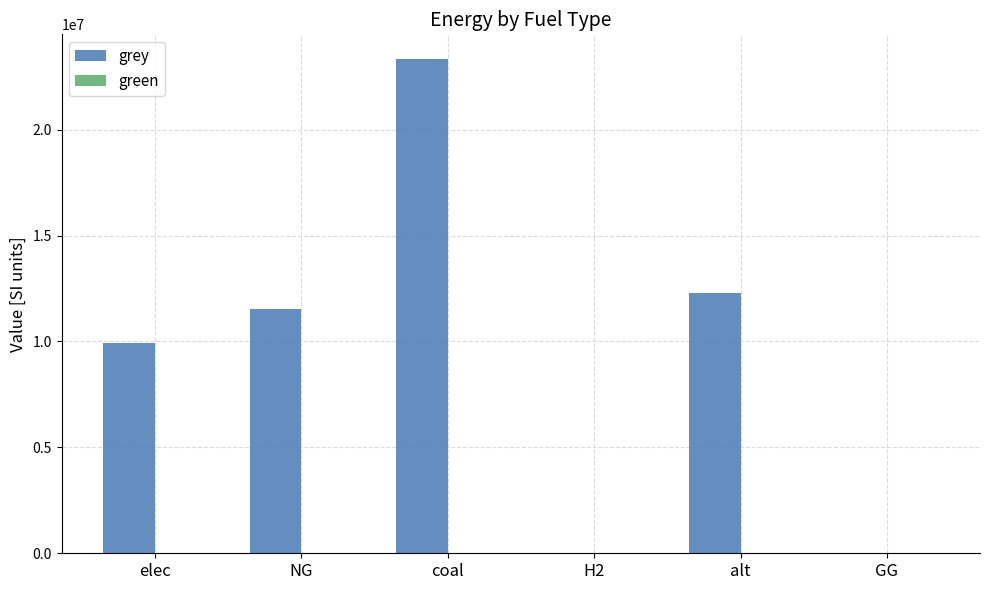

Is it true that the value at elec is 9928235.0?

True